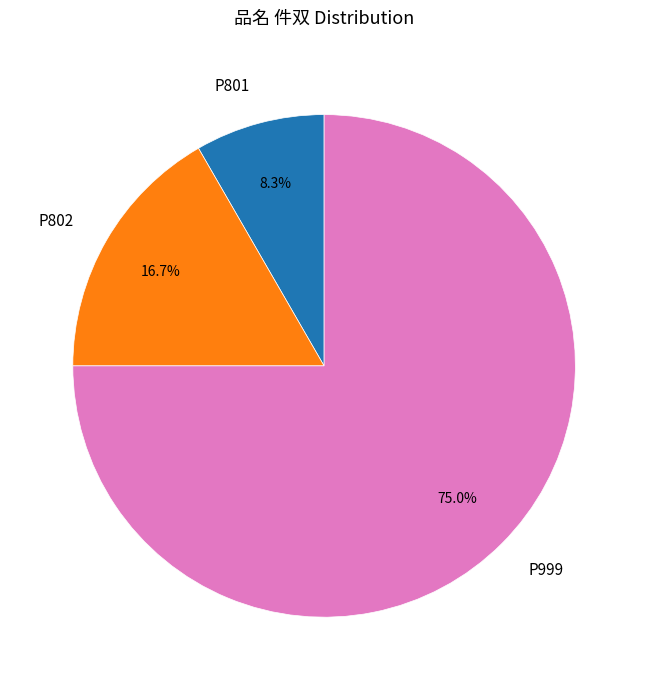

Which slice represents more than half of the pie?

P999